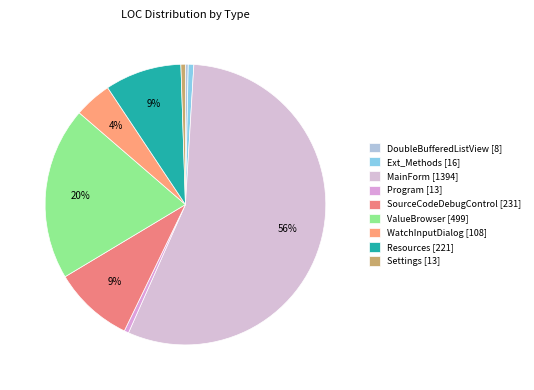

How many segments does this pie chart have?

9